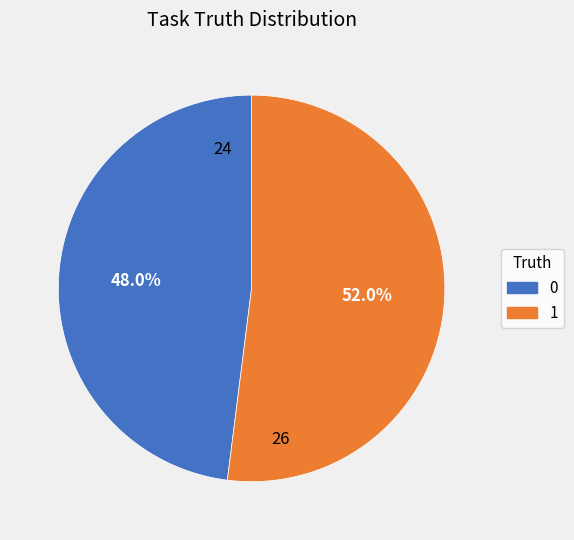

What percentage do 0 and 1 together represent?

100.0%